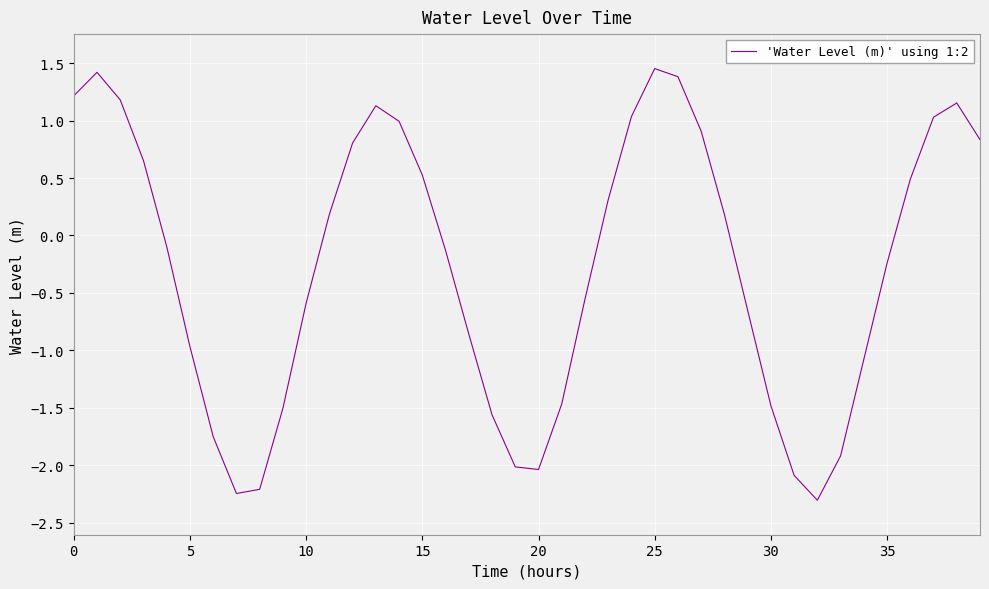

What is the minimum value shown in the chart?

-2.3